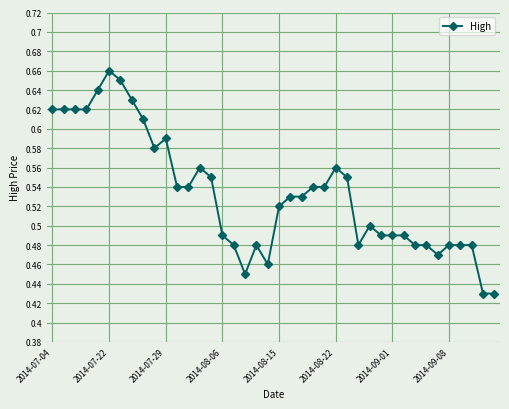

What is the sum of all values?

21.3